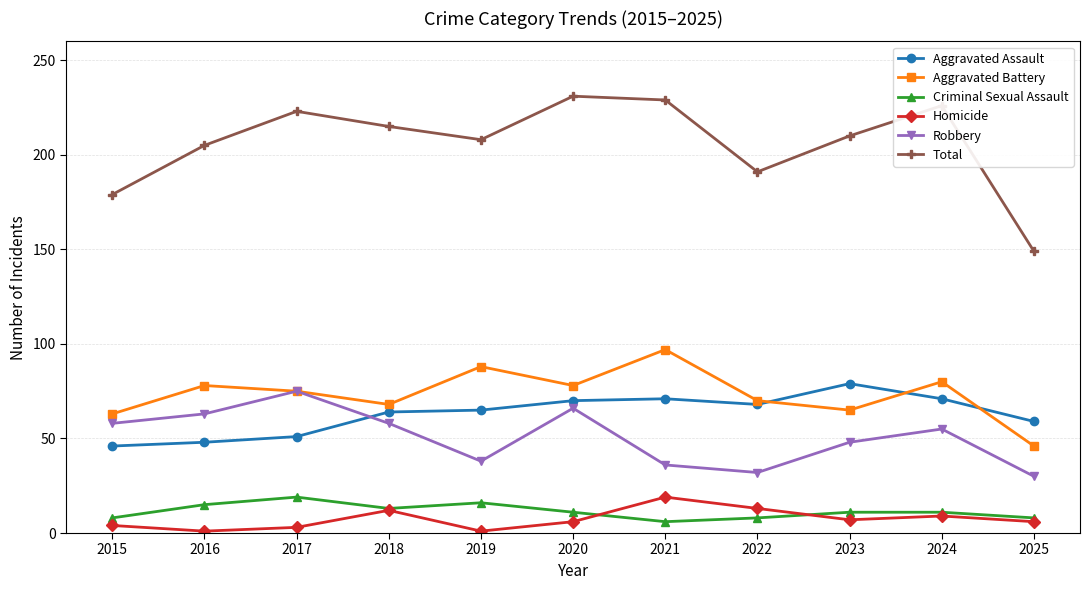

What is the difference between the second highest and second lowest values in the Aggravated Battery series?

25